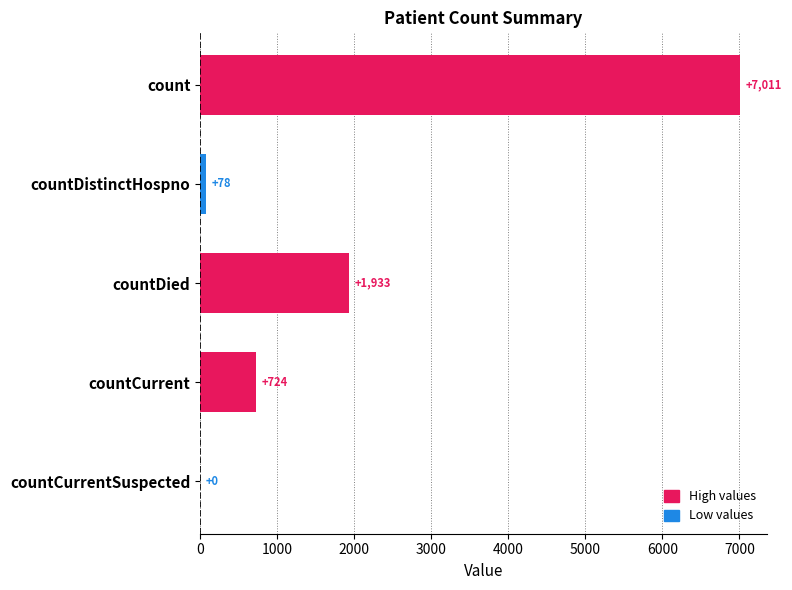

What is the average value?

1949